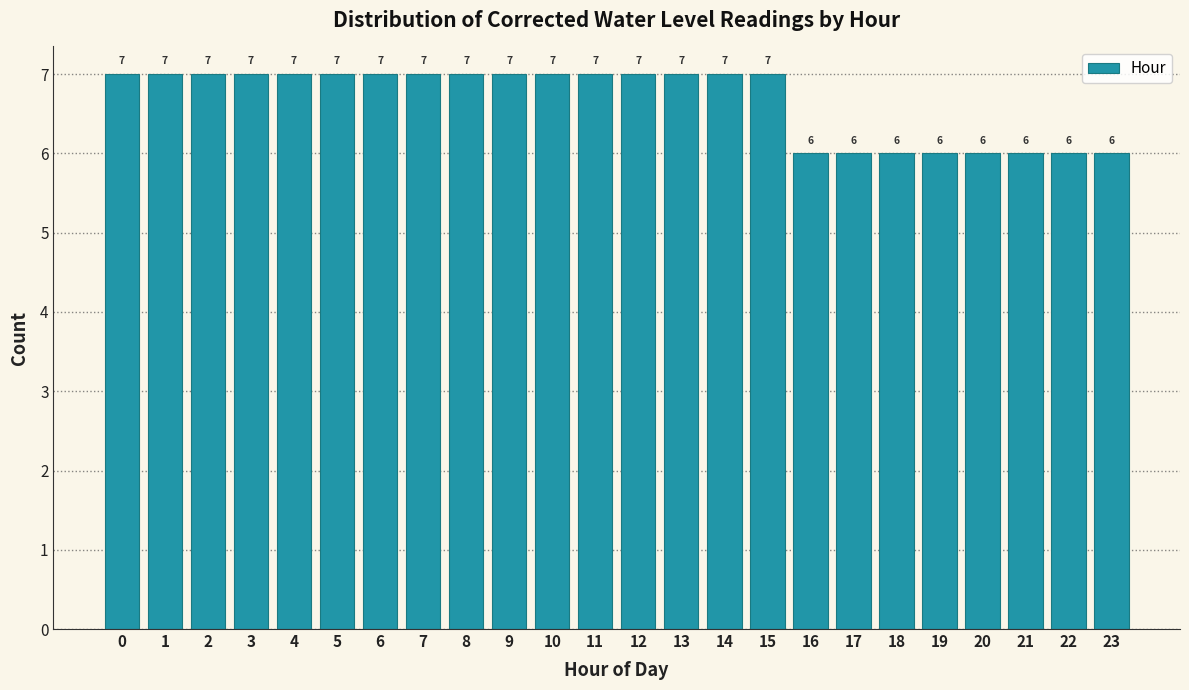

Reading right to left, what are all the values shown in this chart?

6	6	6	6	6	6	6	6	7	7	7	7	7	7	7	7	7	7	7	7	7	7	7	7